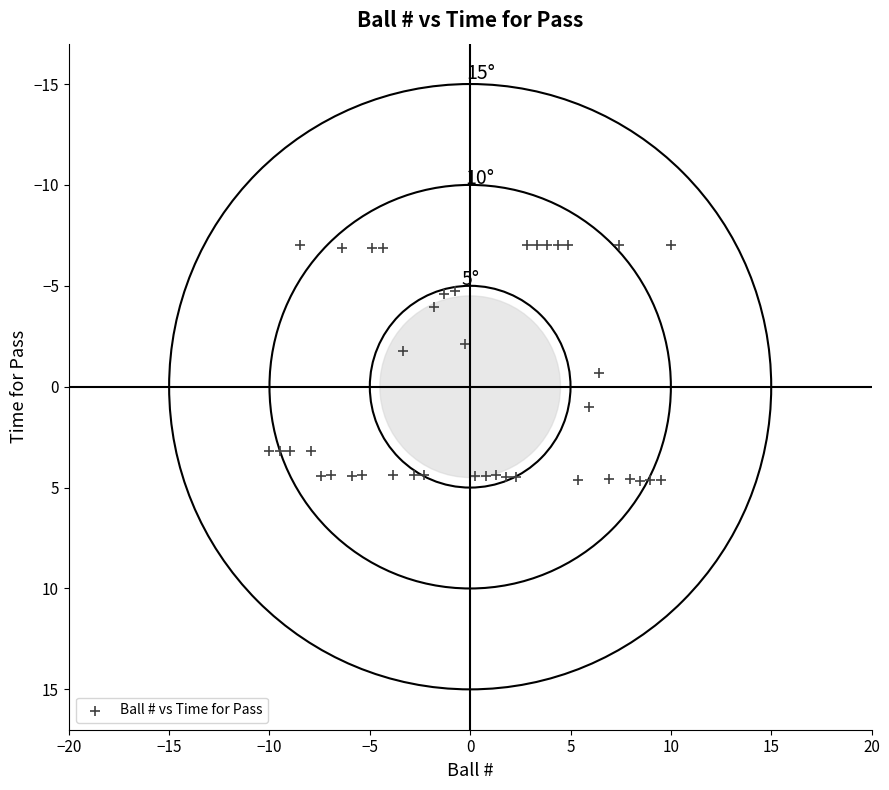

What is the range of X values (max minus min)?

20.0